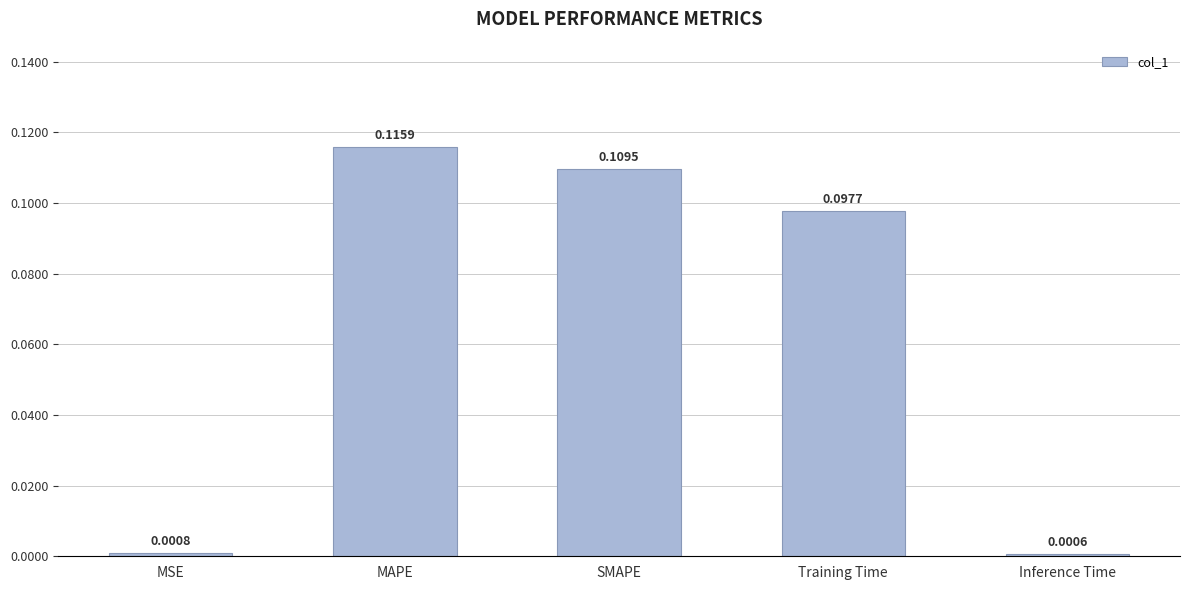

Where is the data nearest to the value 0?

Inference Time